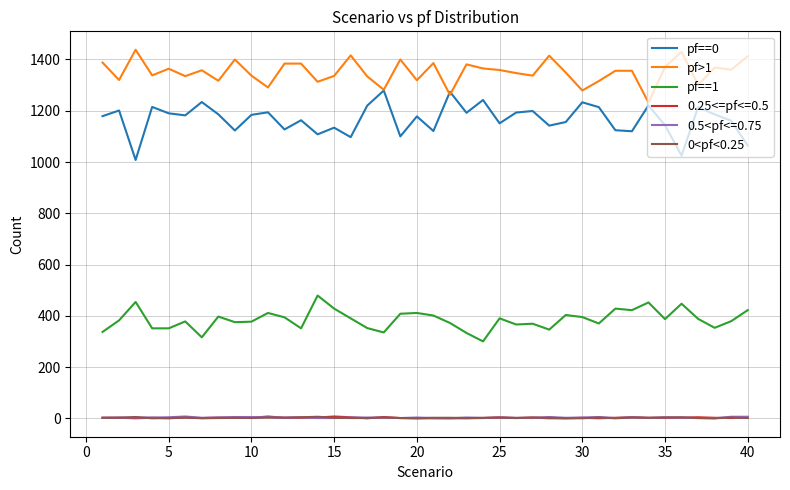

Which series has the largest total across all categories?

pf>1